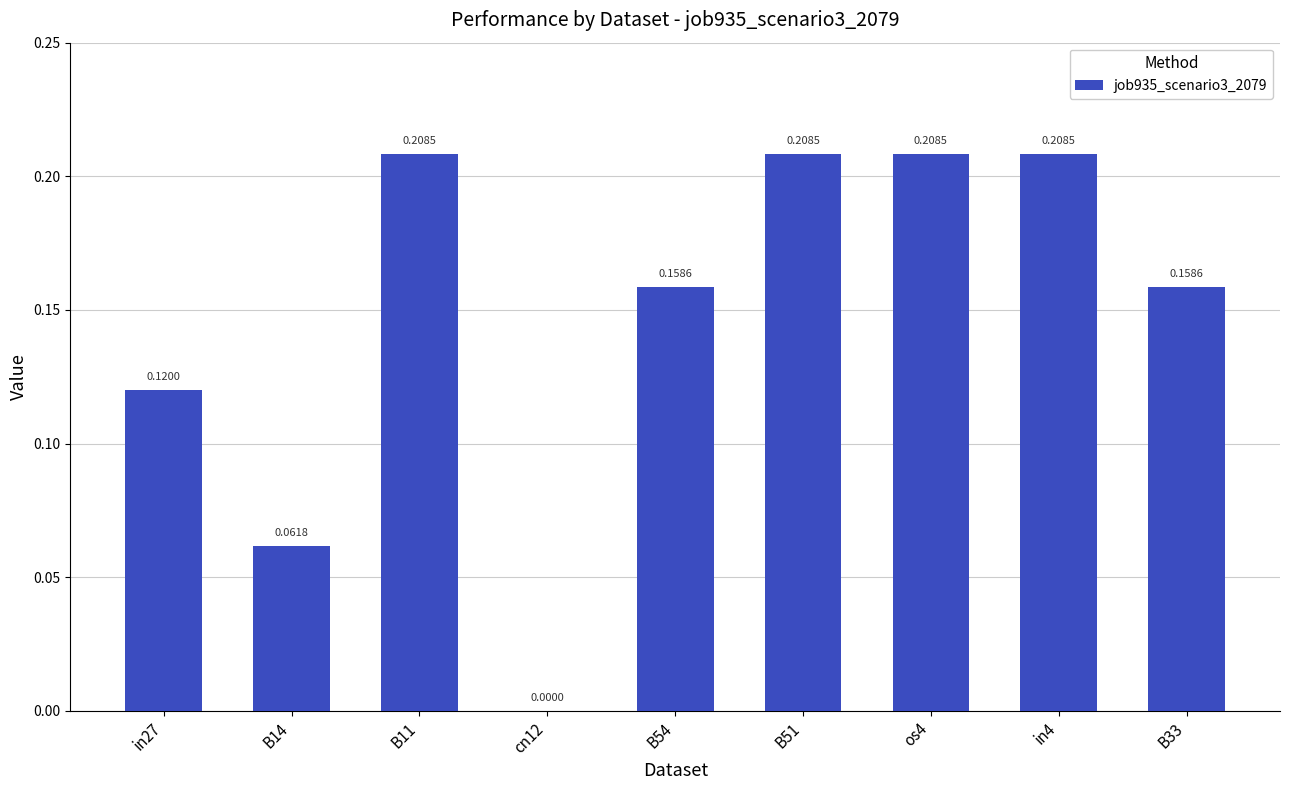

Count the number of data series in this chart.

1